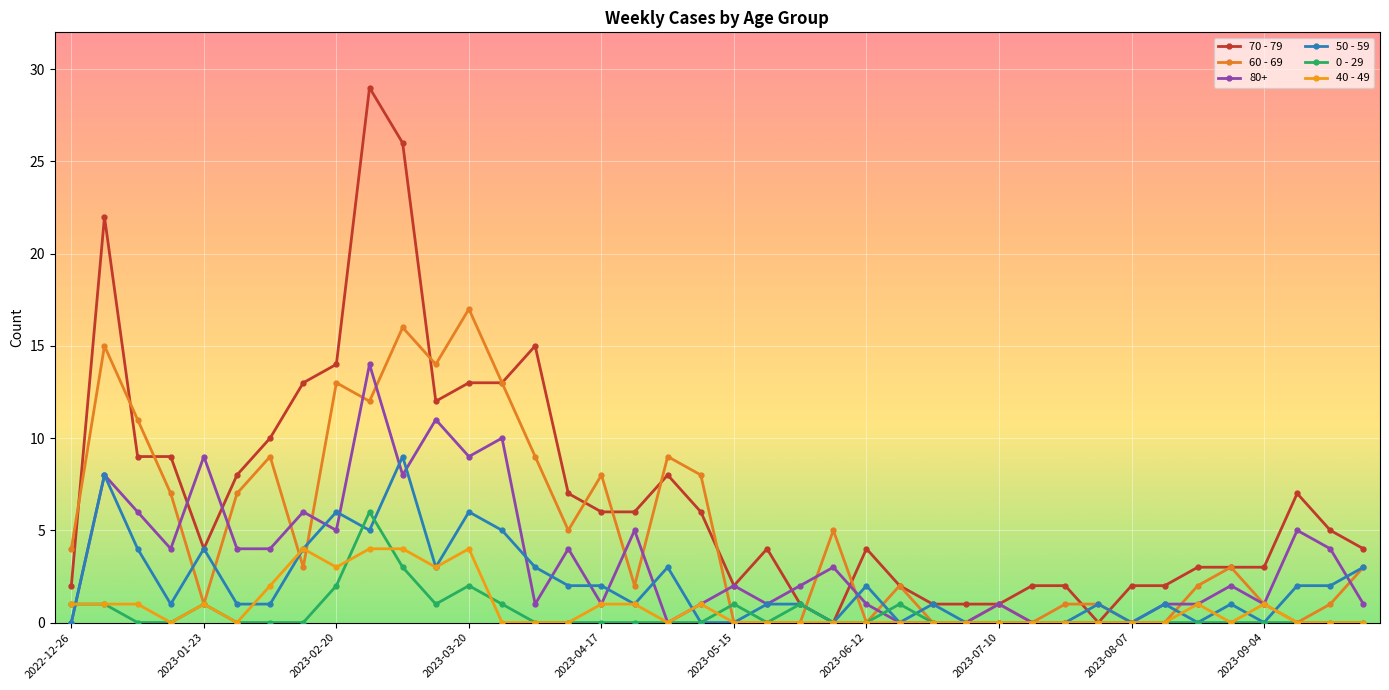

Does the chart have visible grid lines?

Yes